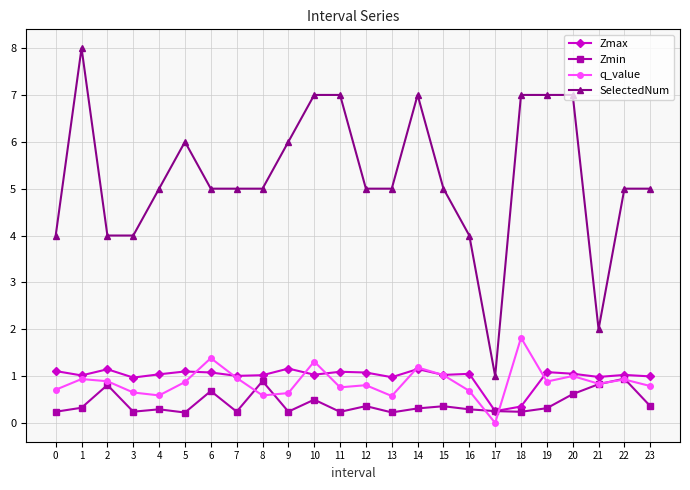

What is the difference between the maximum and minimum values in the Zmin series?

0.7